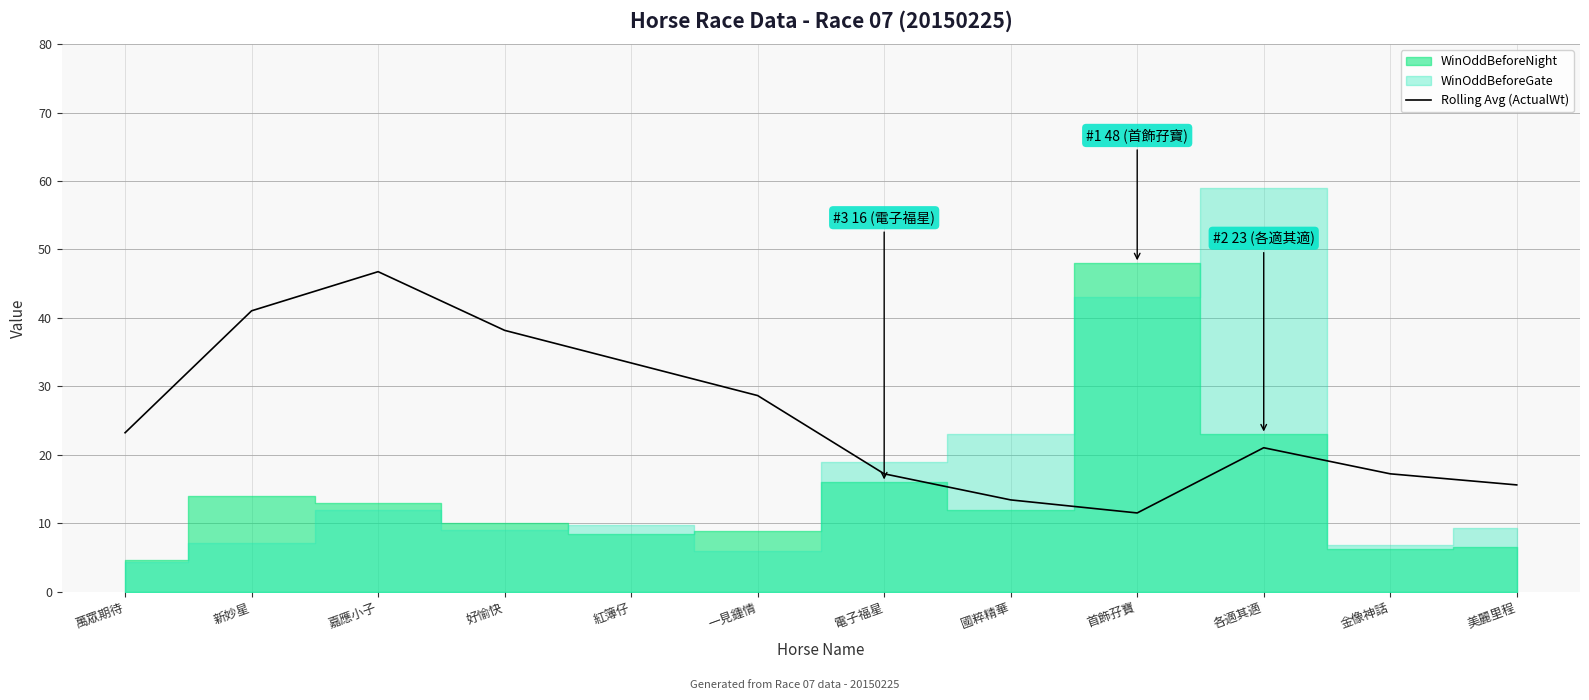

What is the difference between the maximum and minimum values?

35.2